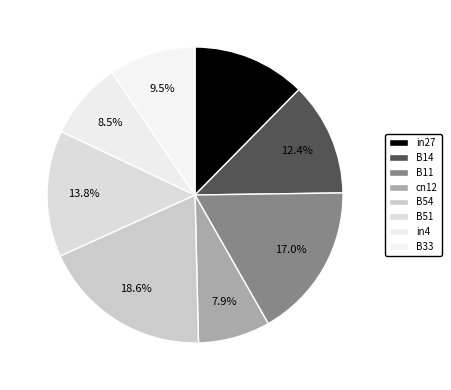

To the nearest percent, what is the combined percentage of in27 and B51?

26%